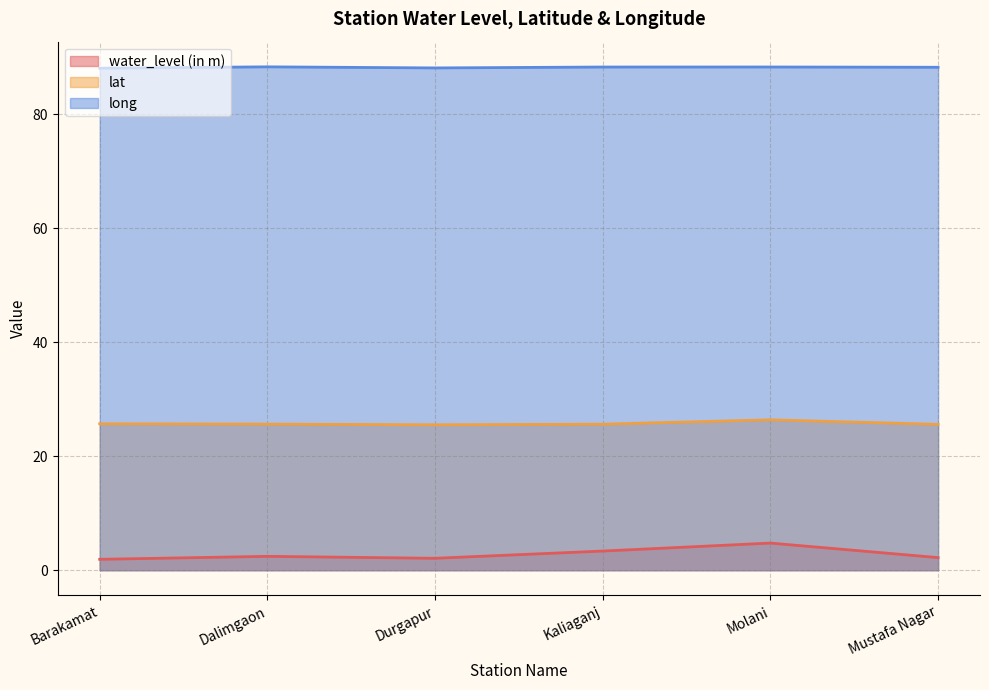

True or false: long has a value of 30.0 at Durgapur.

False